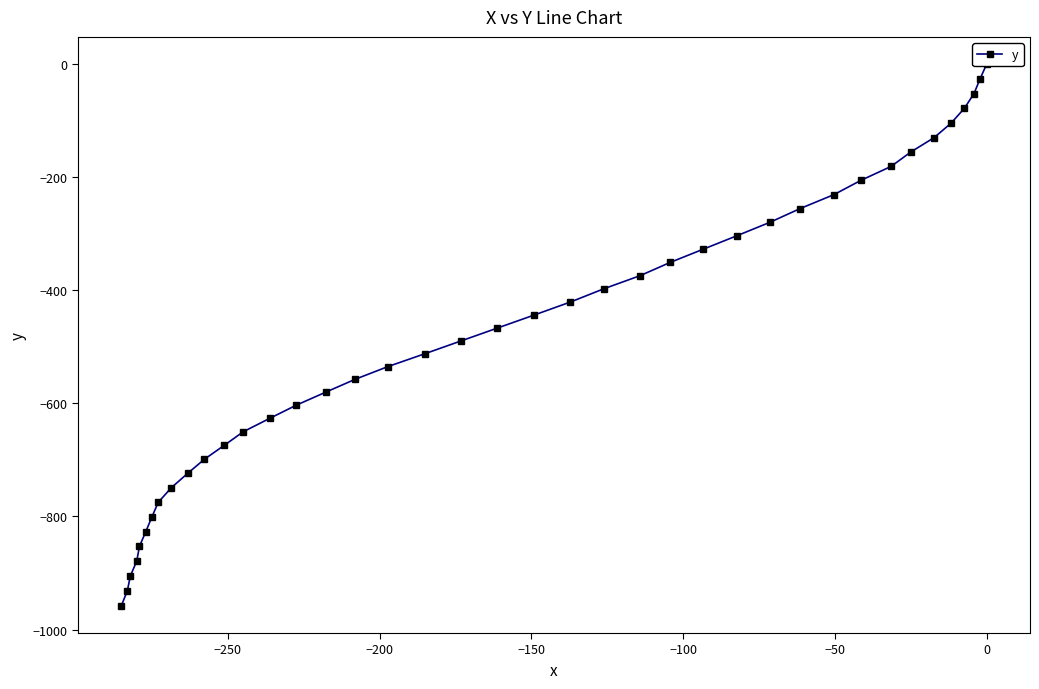

Count the number of categories in the chart.

40